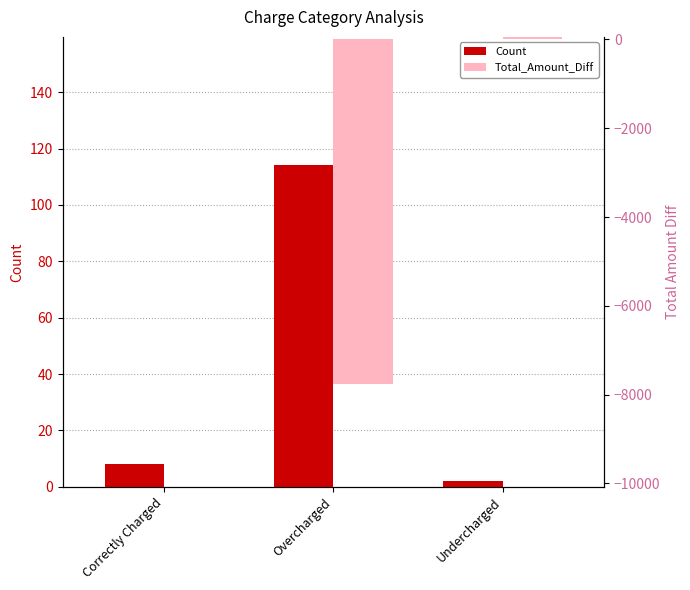

How many bars are there in each group?

2